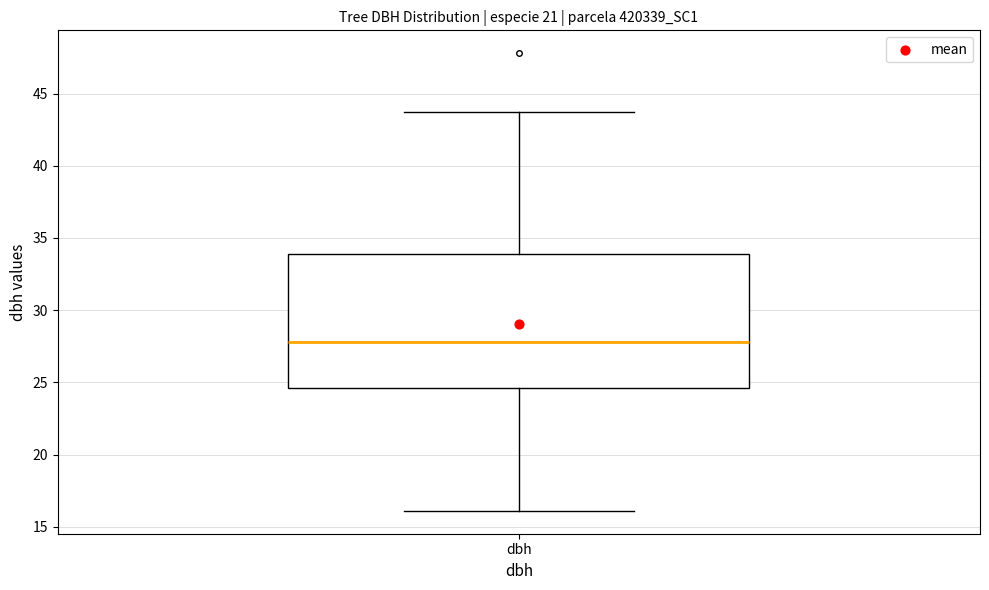

Transcribe this box plot: give where the median line is, the range the box spans, and where the two whiskers end, as read against the y-axis. The values are not printed on the chart, so give them approximately, as read against the axis.

median 28.0, box 24.5 to 34.0, whiskers 16.0 to 44.0